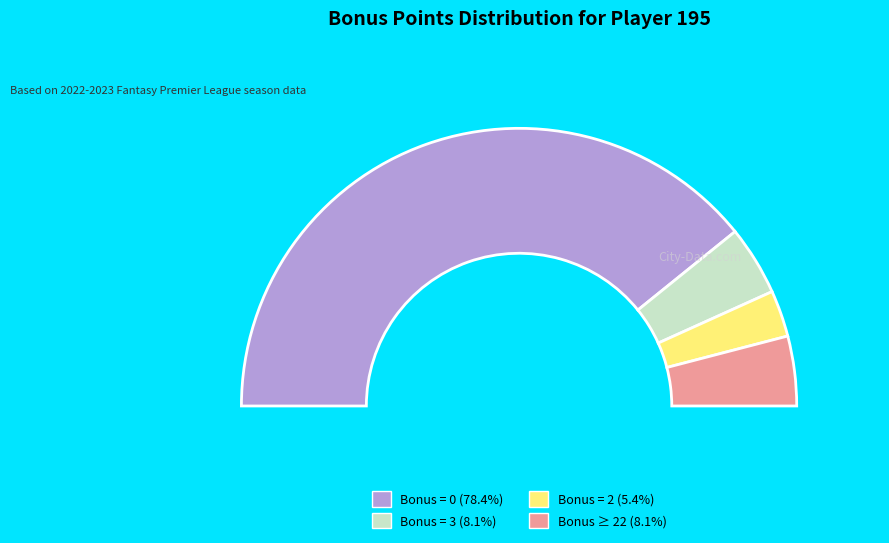

Which has a higher value, 0 bonus or 22 bonus?

0 bonus